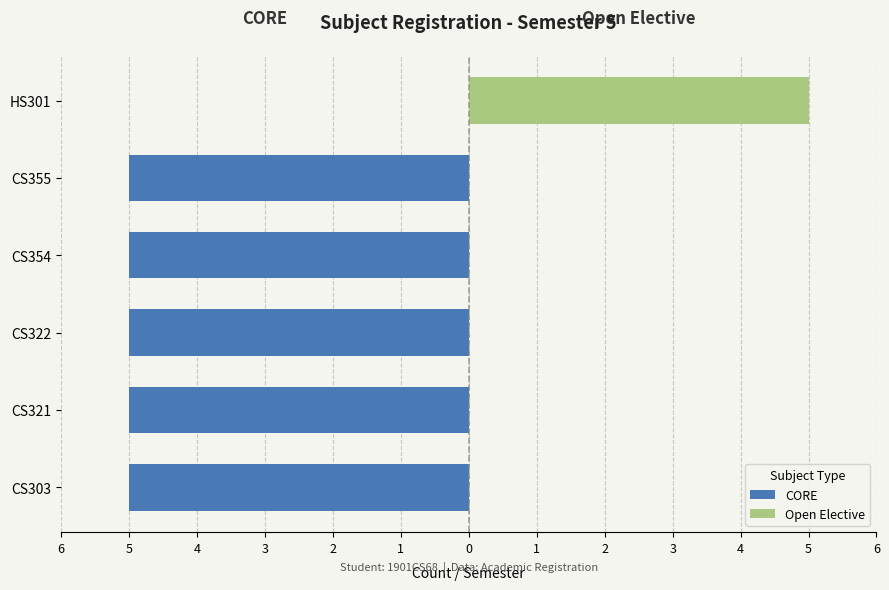

What are all the series names shown in the legend?

CORE, Open Elective